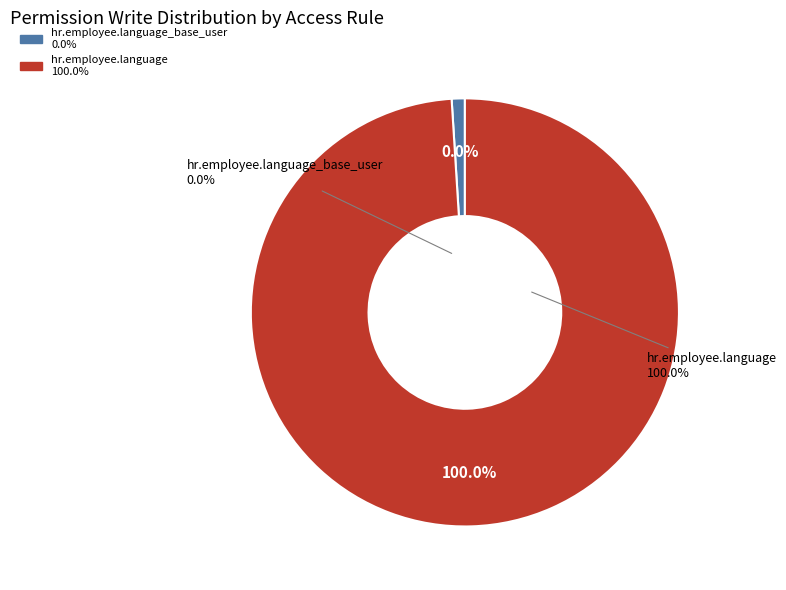

Which category has the biggest portion of the pie?

hr.employee.language